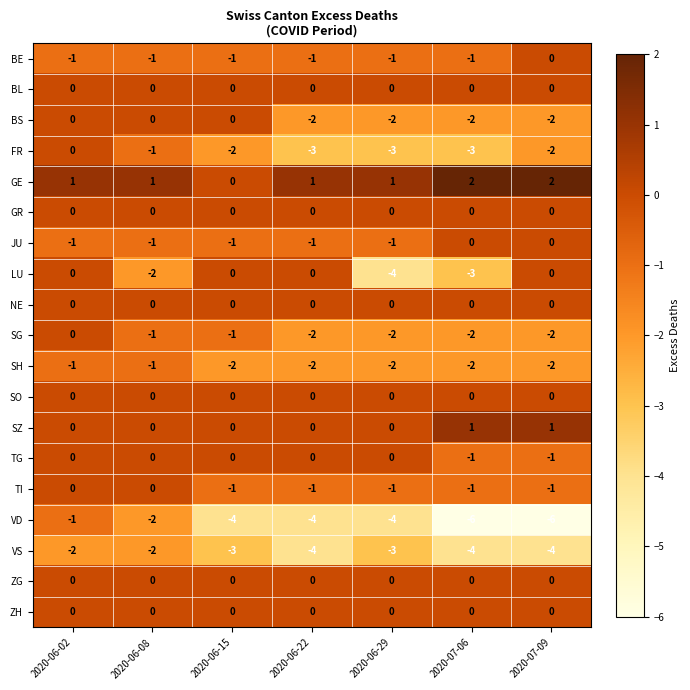

What is the difference between the maximum and second lowest values in the VD series?

5